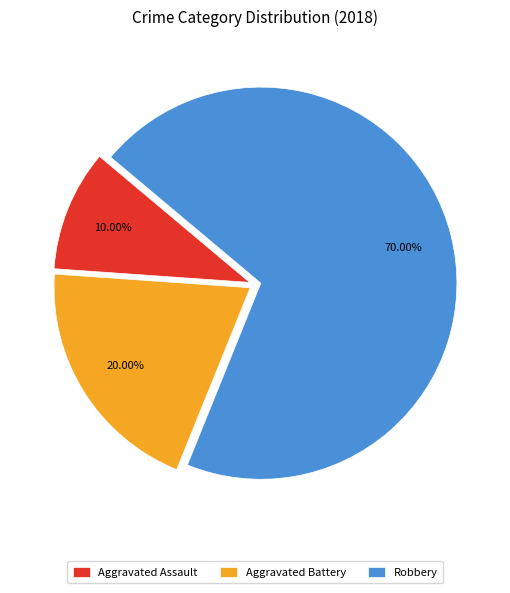

What is the ratio of the value at Aggravated Battery to the value at Aggravated Assault?

2.0